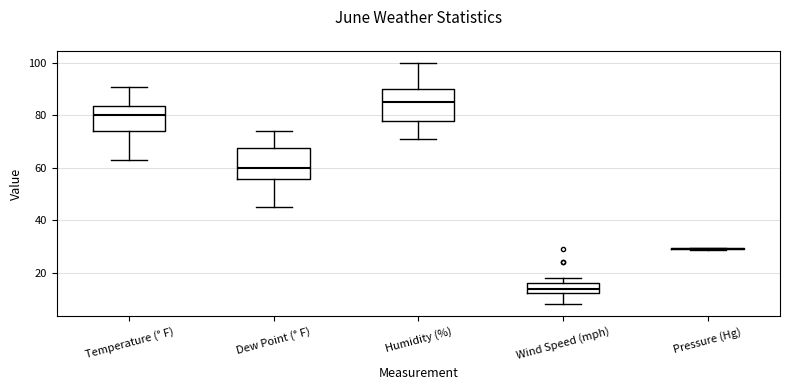

Reading left to right, read every box against the y-axis: the position of its median line, the range the box covers, and the ends of its whiskers. The values are not printed on the chart, so give them approximately, as read against the axis.

Temperature (° F): median 80, box 74 to 84, whiskers 64 to 92
Dew Point (° F): median 60, box 56 to 68, whiskers 46 to 74
Humidity (%): median 86, box 78 to 90, whiskers 72 to 100
Wind Speed (mph): median 14, box 12 to 16, whiskers 8 to 18
Pressure (Hg): box collapsed to a line at 30, whiskers 28 to 30